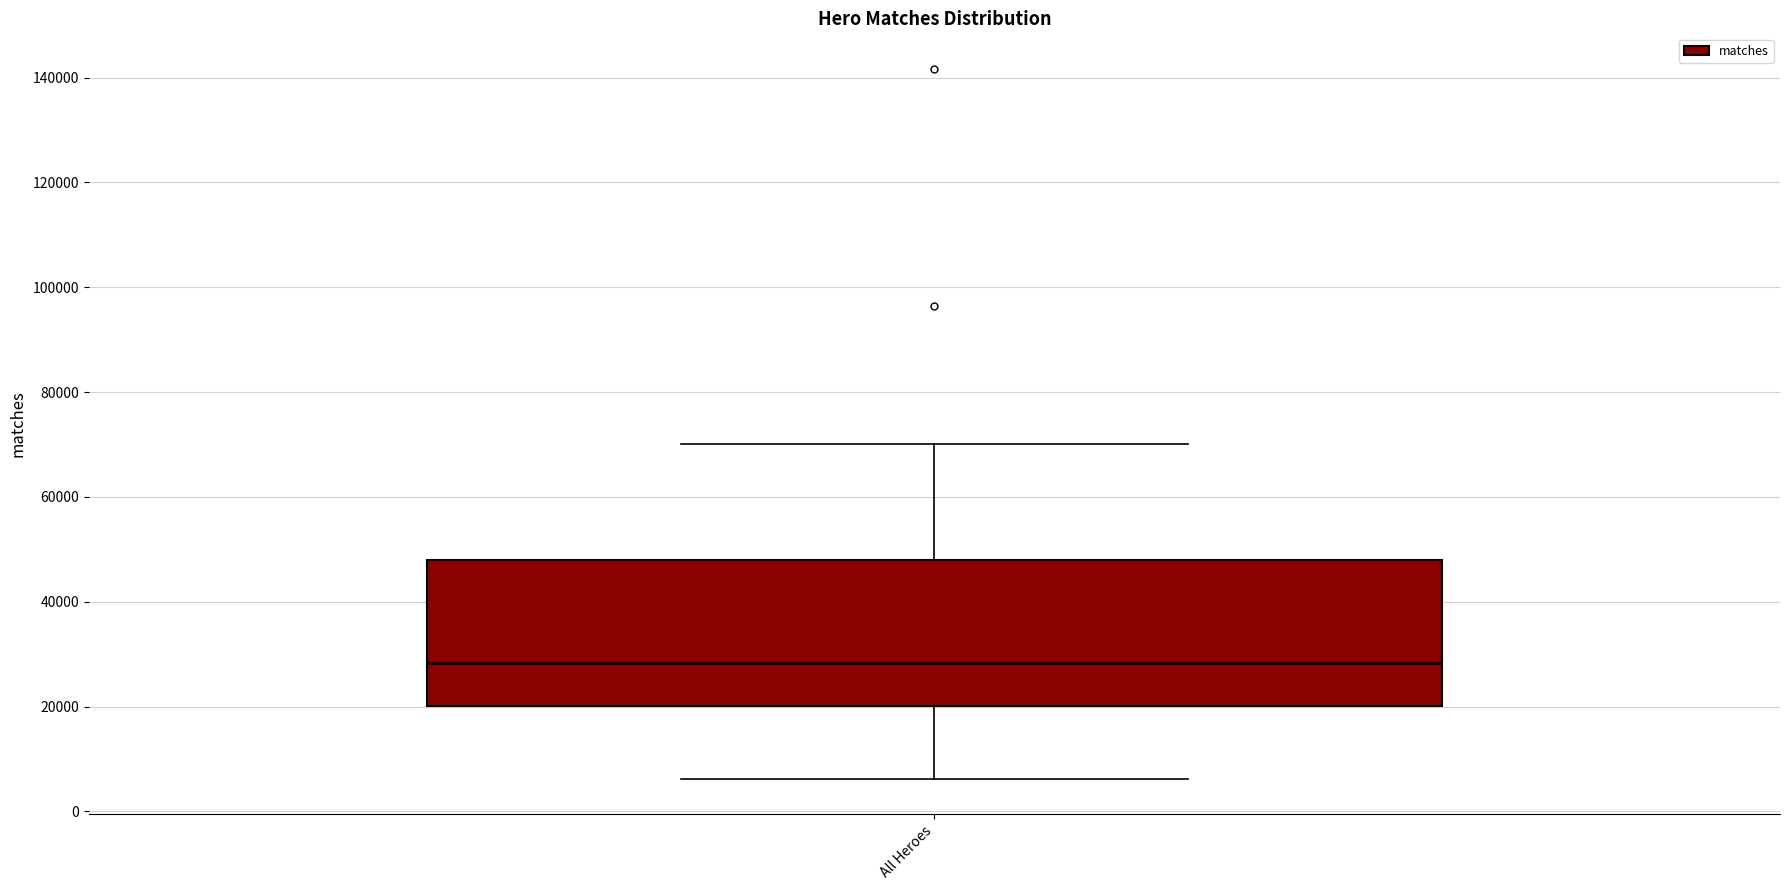

Where does the median line of the box for All Heroes sit on the y-axis? The values are not printed on the chart, so give them approximately, as read against the axis.

28000